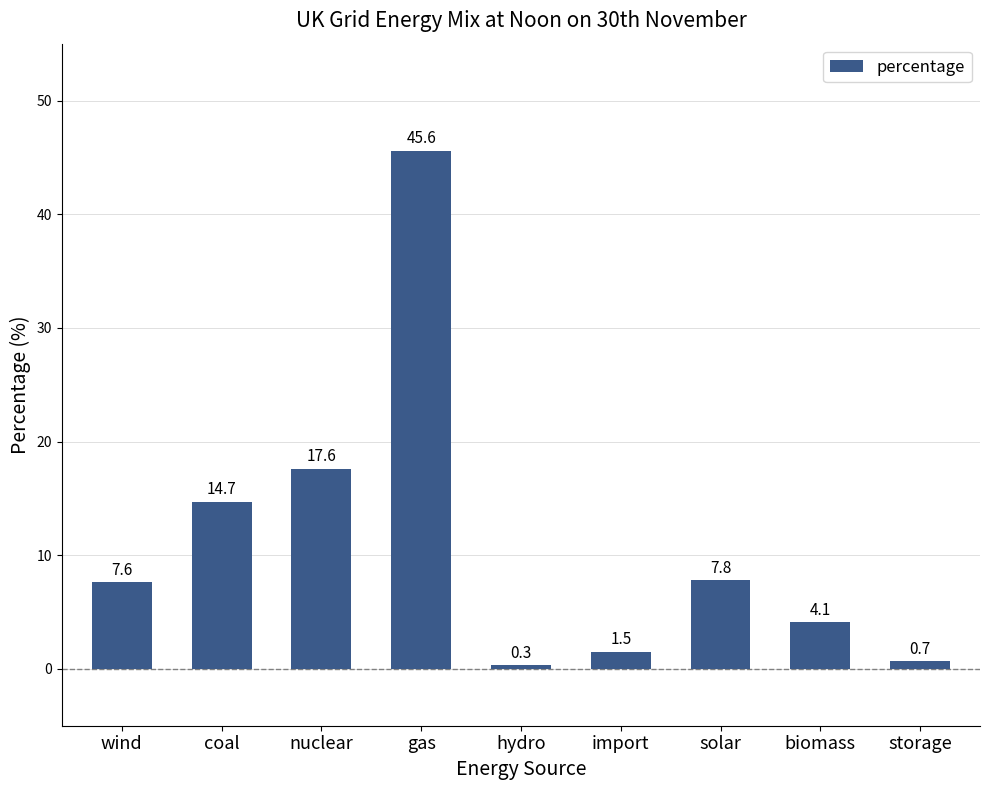

How many data points does each series have?

9